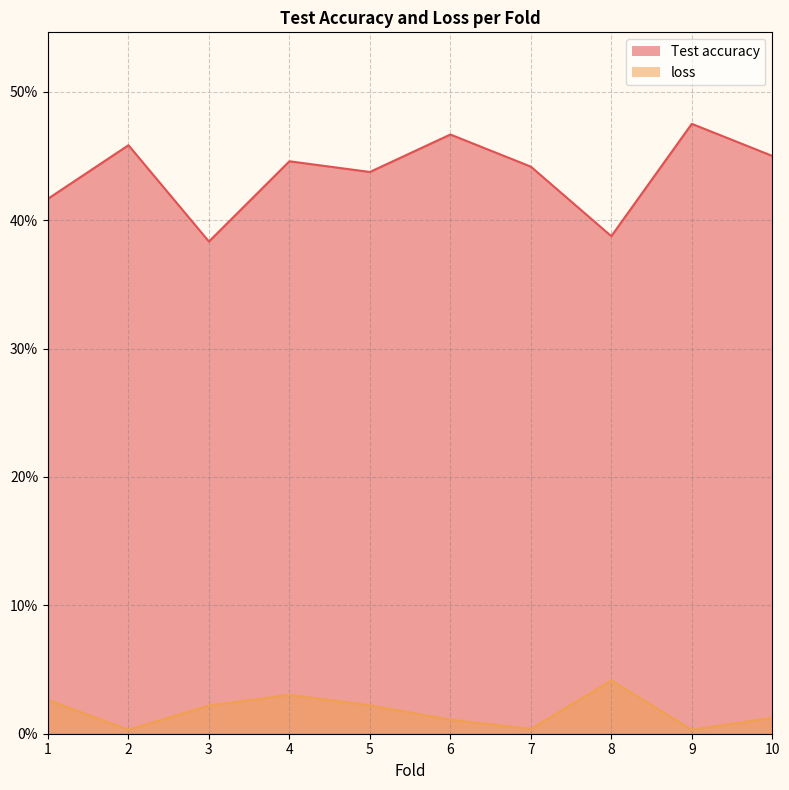

Is it true that Test accuracy equals 0.5 at 9?

True